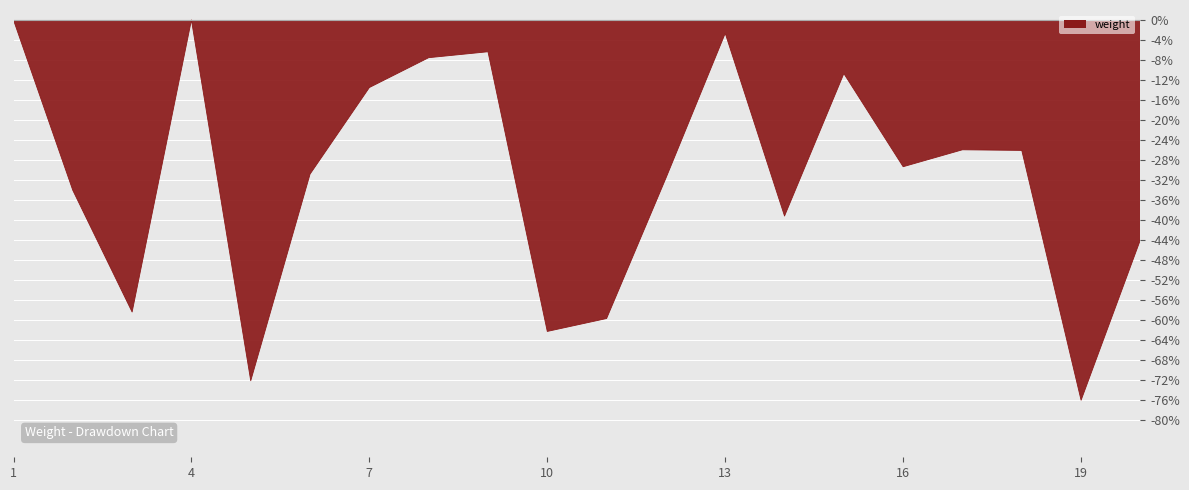

What is the minimum value shown in the chart?

-76.1